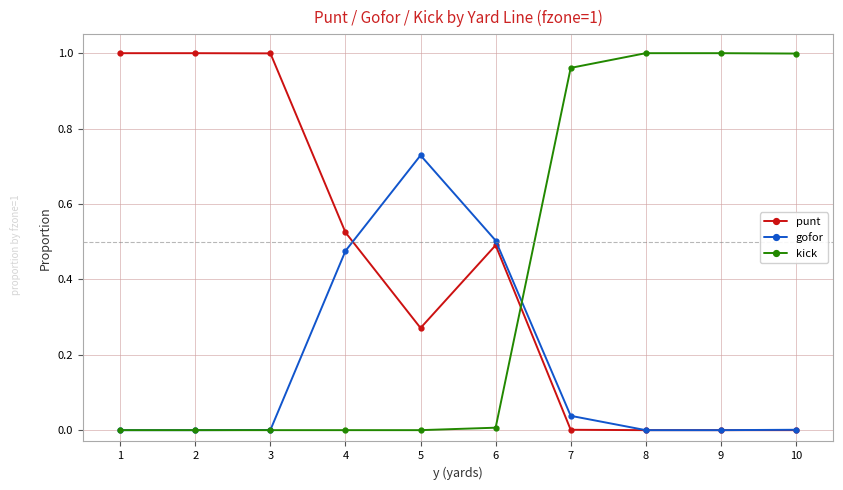

Between which two adjacent categories do punt and kick first intersect?

6 and 7